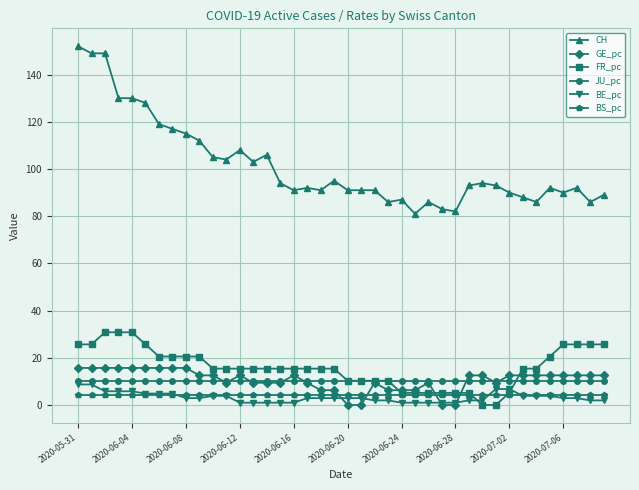

What is the value of the CH point at the 13th from the left?

108.0